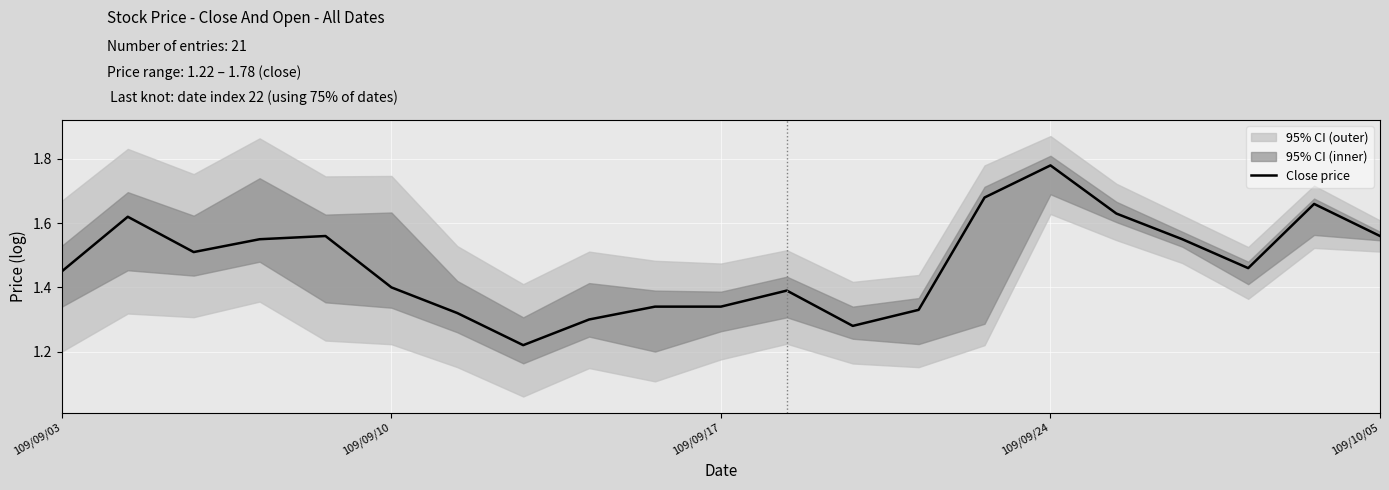

What is the maximum value shown in the chart?

1.8